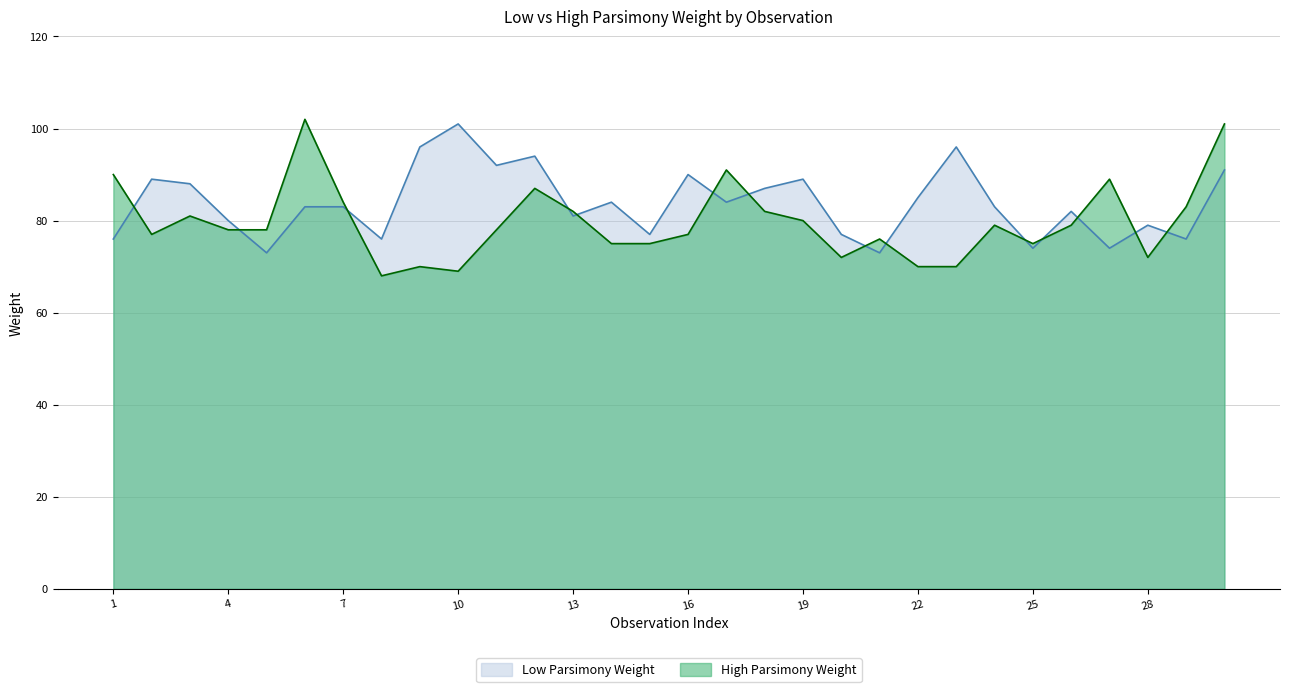

The High Parsimony Weight series shows 118 at 13. True or false?

False